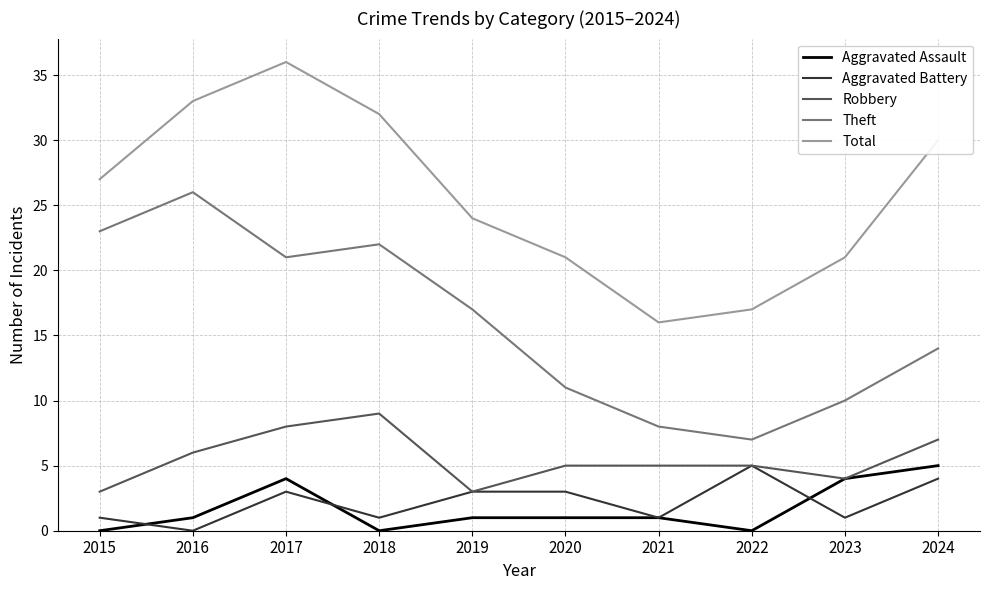

The Aggravated Battery series shows 5 at 2019. True or false?

False